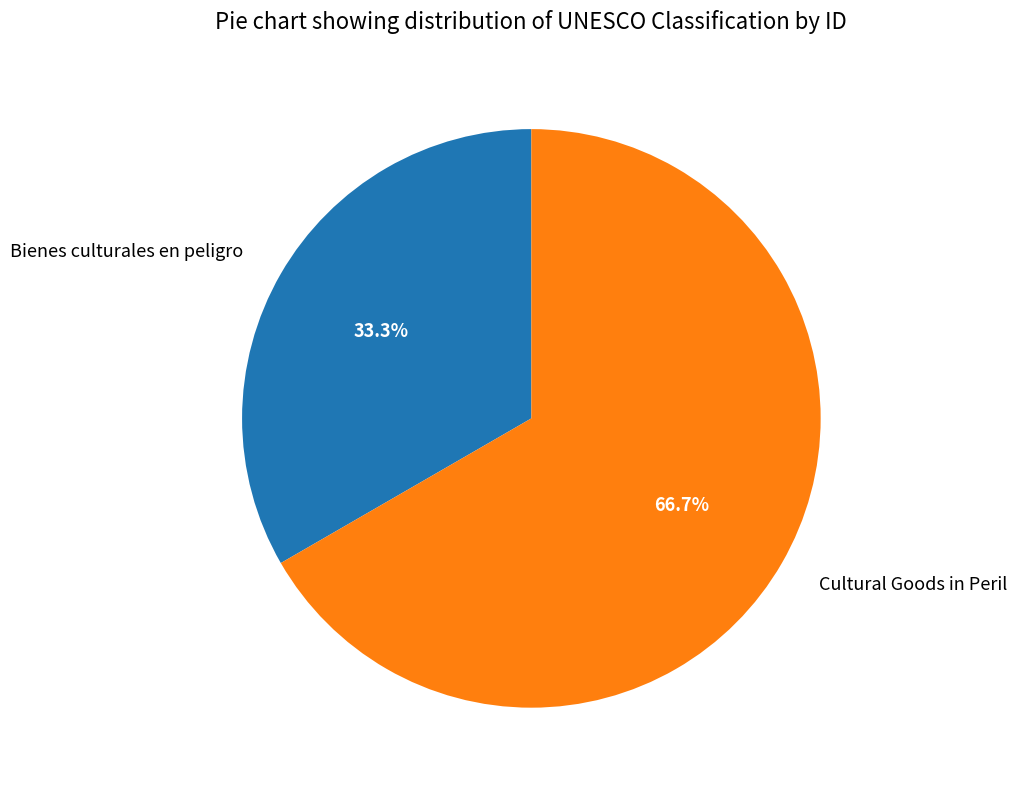

How many slices are in this pie chart?

2